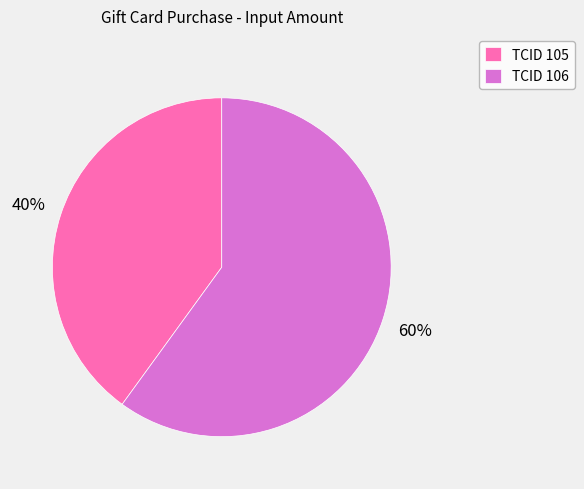

Which category has the biggest portion of the pie?

TCID 106